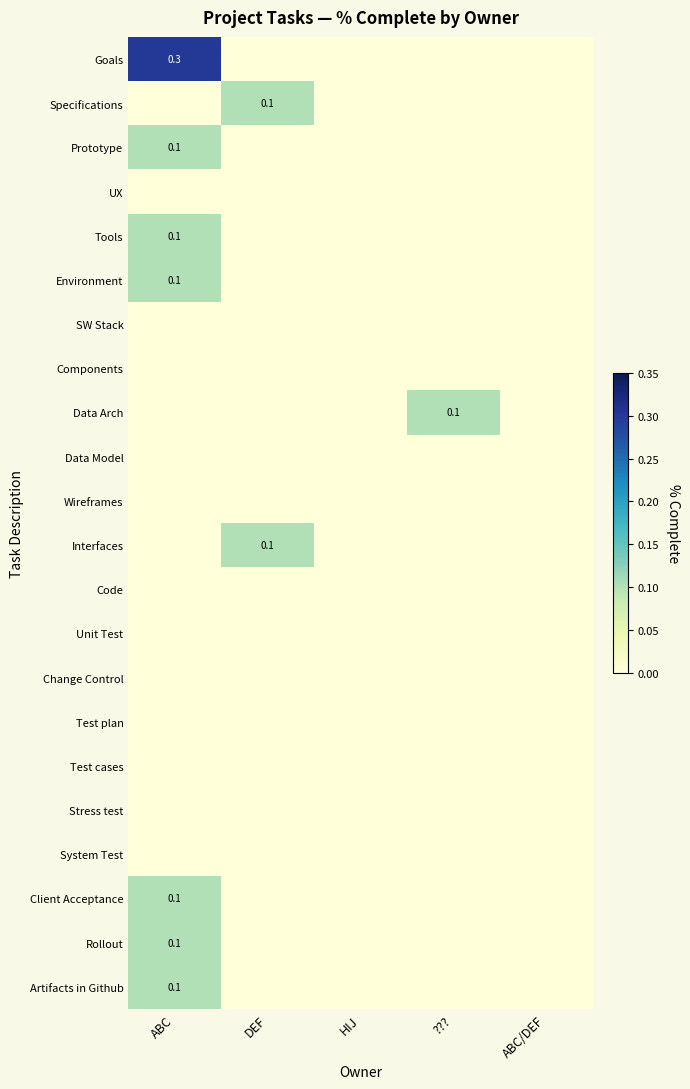

True or false: Client Acceptance has a value of 0.1 at ABC.

True